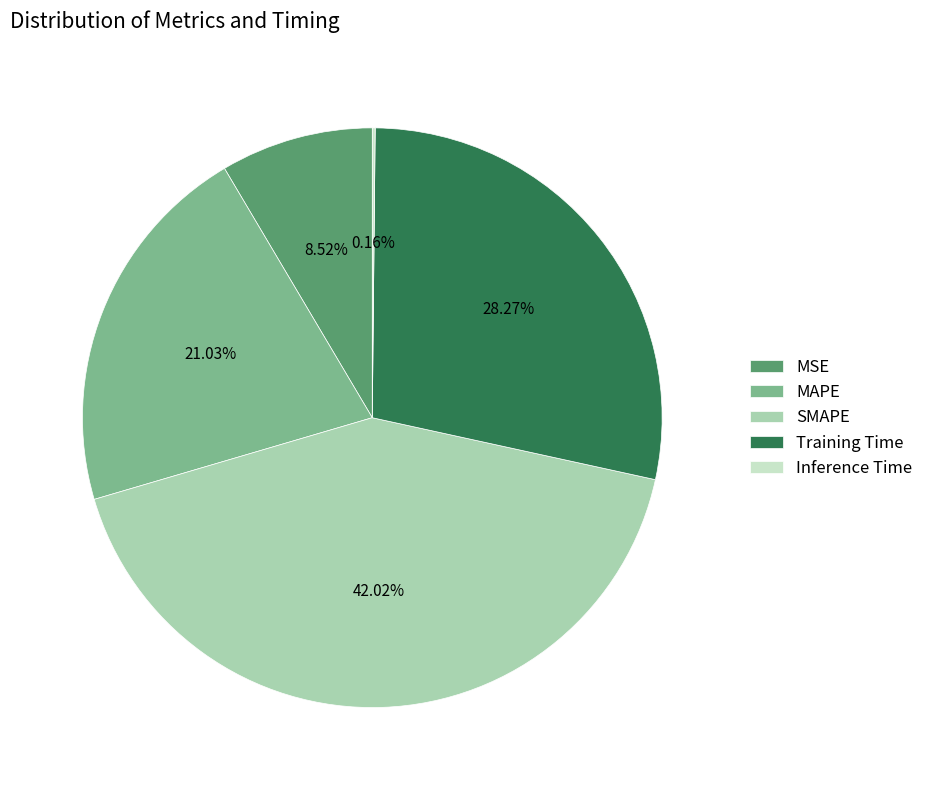

To the nearest percent, what is the combined percentage of MAPE and SMAPE?

63%